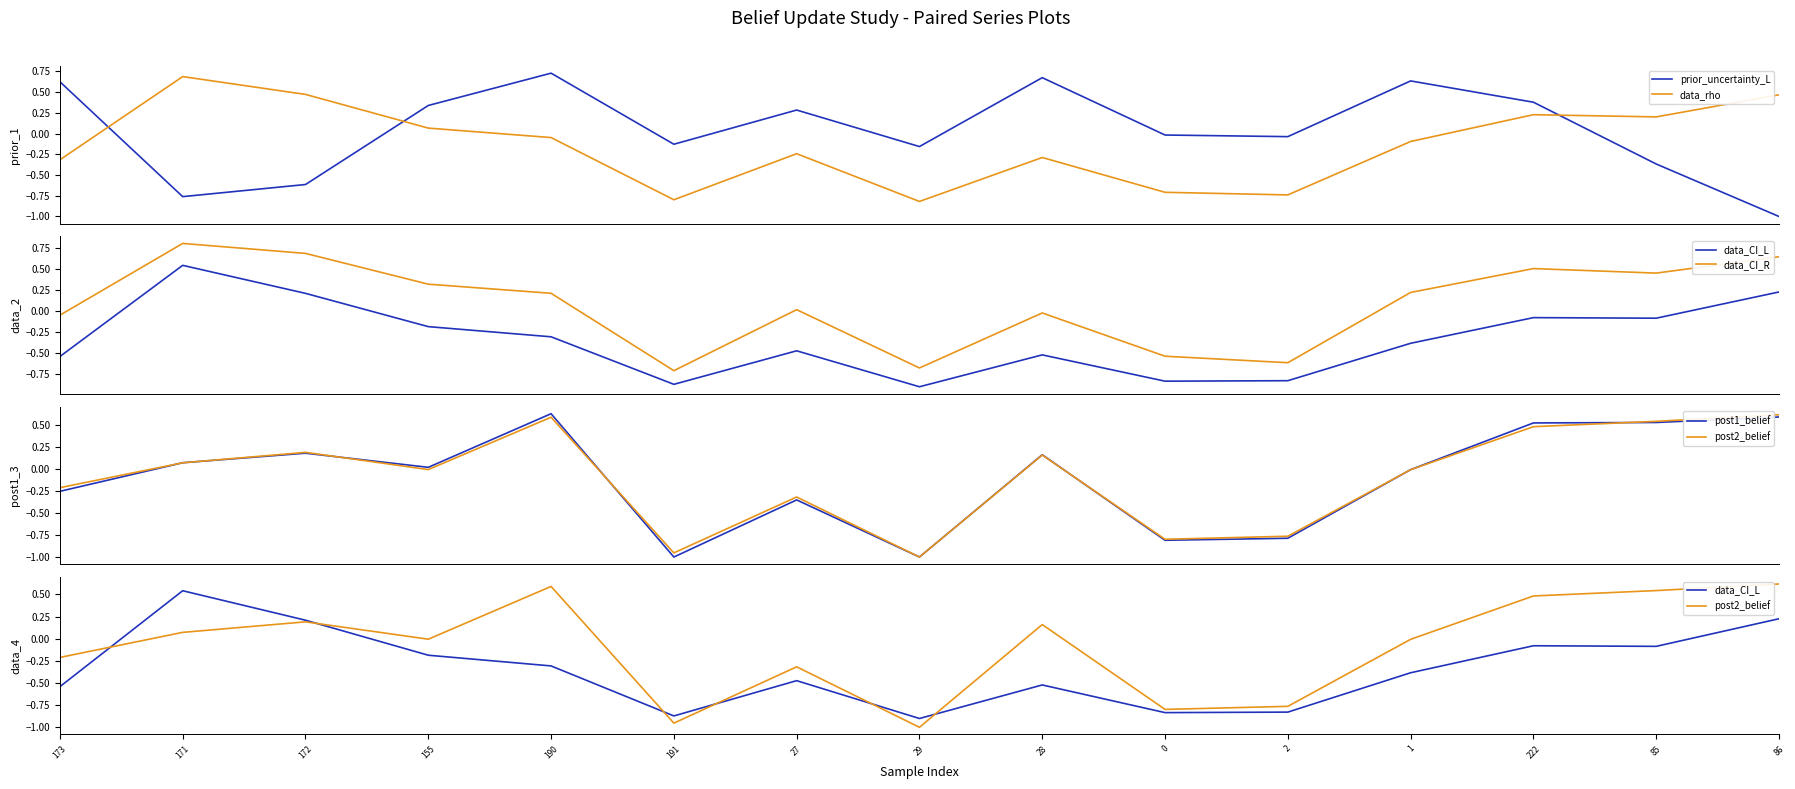

Does the chart display data point markers on the line(s)?

No